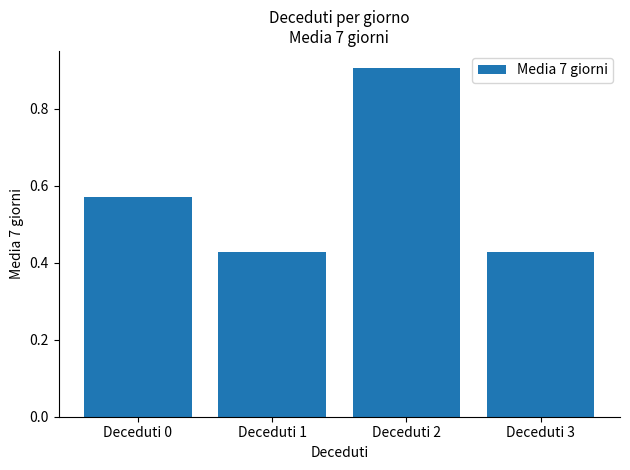

How many values are between 0 and 1?

4